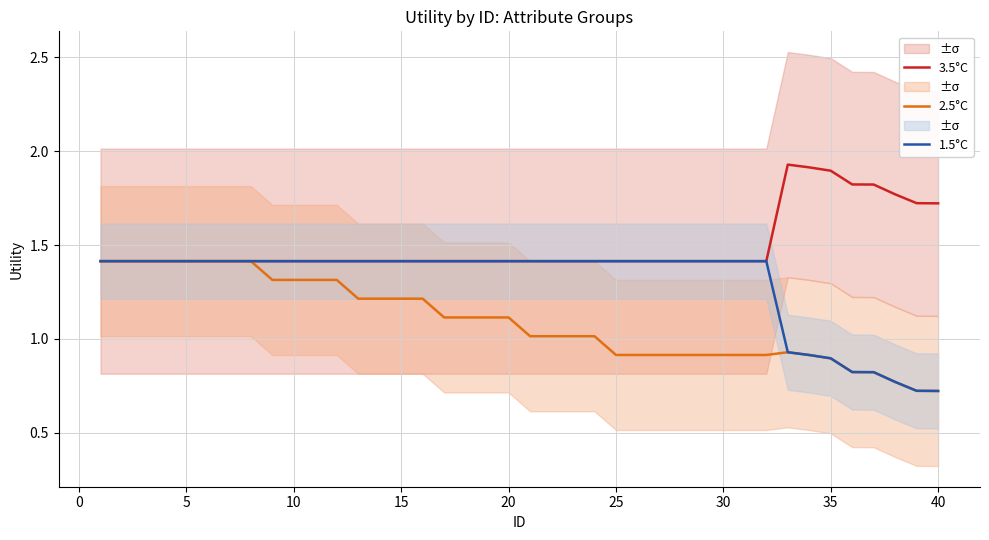

Reading left to right, what are all the values shown in this chart?

3.5°C: 1.4	1.4	1.4	1.4	1.4	1.4	1.4	1.4	1.4	1.4	1.4	1.4	1.4	1.4	1.4	1.4	1.4	1.4	1.4	1.4	1.4	1.4	1.4	1.4	1.4	1.4	1.4	1.4	1.4	1.4	1.4	1.4	1.9	1.9	1.9	1.8	1.8	1.8	1.7	1.7
2.5°C: 1.4	1.4	1.4	1.4	1.4	1.4	1.4	1.4	1.3	1.3	1.3	1.3	1.2	1.2	1.2	1.2	1.1	1.1	1.1	1.1	1.0	1.0	1.0	1.0	0.9	0.9	0.9	0.9	0.9	0.9	0.9	0.9	0.9	0.9	0.9	0.8	0.8	0.8	0.7	0.7
1.5°C: 1.4	1.4	1.4	1.4	1.4	1.4	1.4	1.4	1.4	1.4	1.4	1.4	1.4	1.4	1.4	1.4	1.4	1.4	1.4	1.4	1.4	1.4	1.4	1.4	1.4	1.4	1.4	1.4	1.4	1.4	1.4	1.4	0.9	0.9	0.9	0.8	0.8	0.8	0.7	0.7